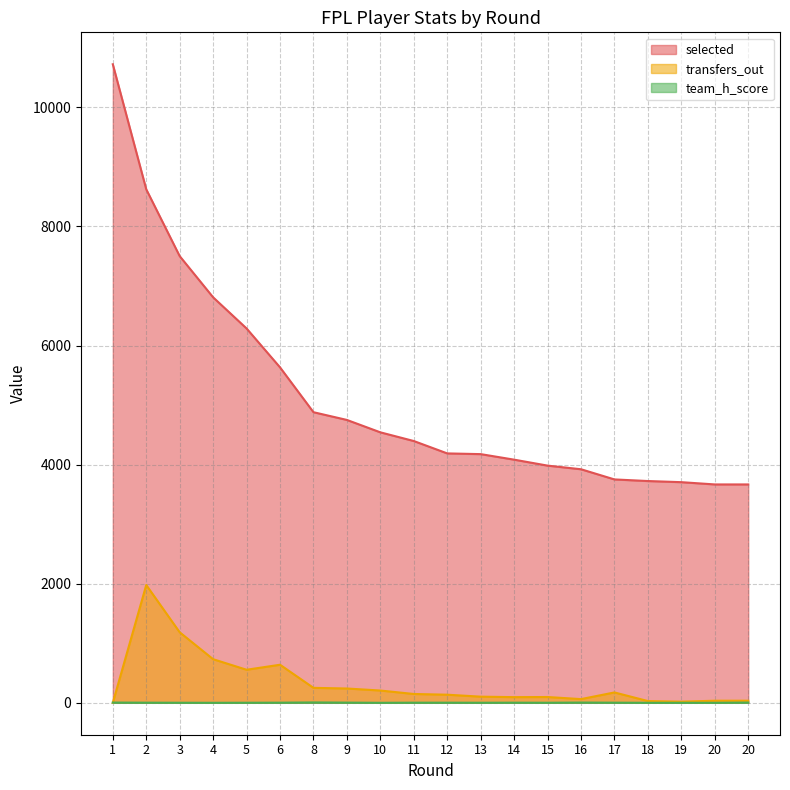

Which category has the lowest value in the selected series?

20